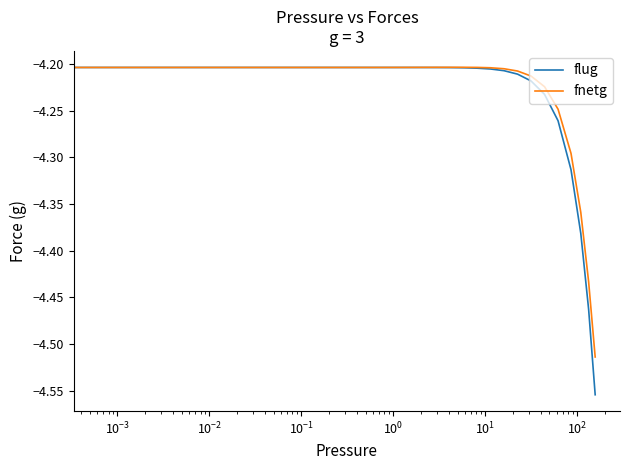

Which series has the largest range (max minus min)?

flug